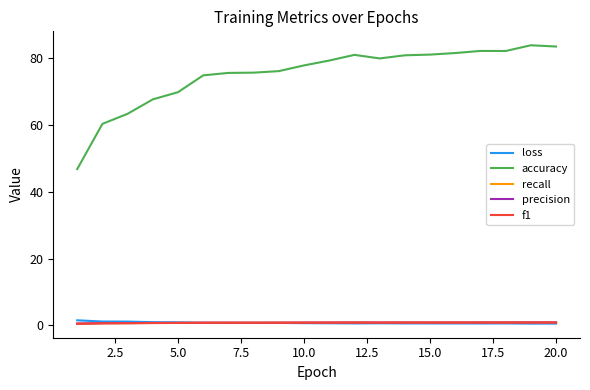

After their last crossing, which series has the higher values: recall or f1?

recall